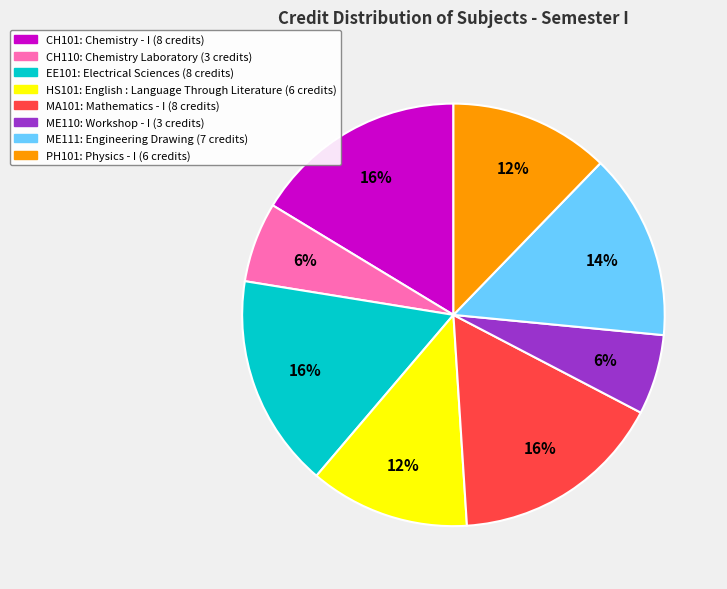

Is there any slice that represents more than half of the pie?

No